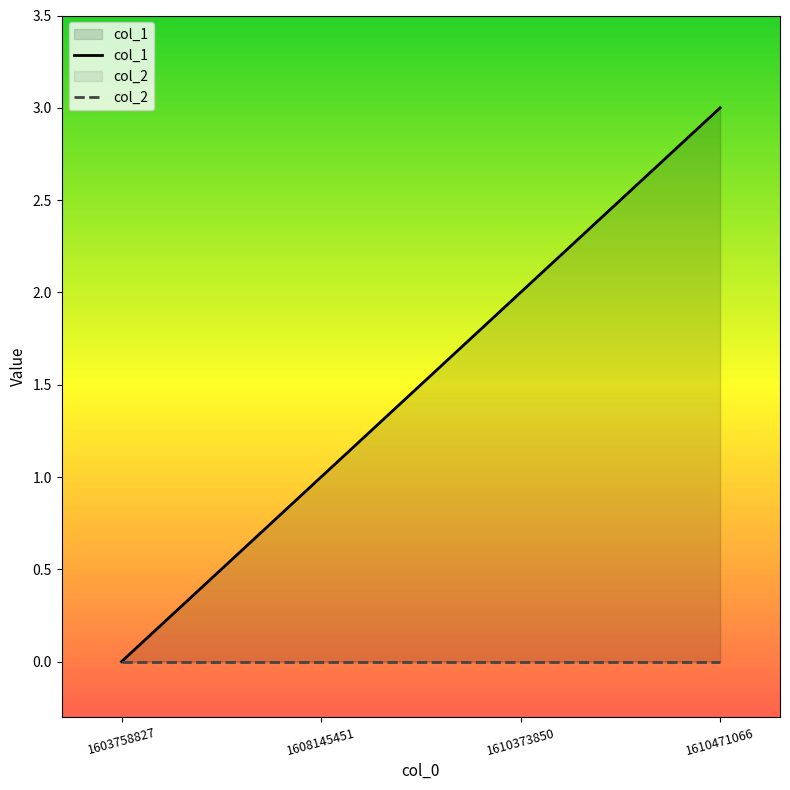

List the labels in order of value, largest first.

1610471066, 1610373850, 1608145451, 1603758827